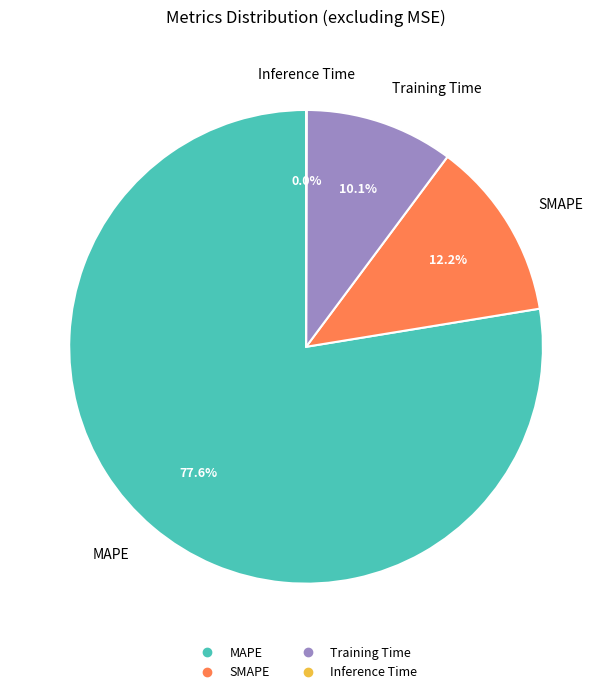

What is the majority slice?

MAPE